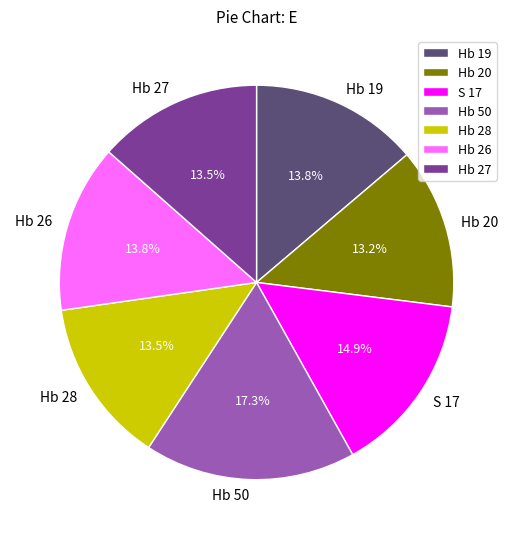

To the nearest percent, what is the combined percentage of Hb 50 and Hb 27?

31%